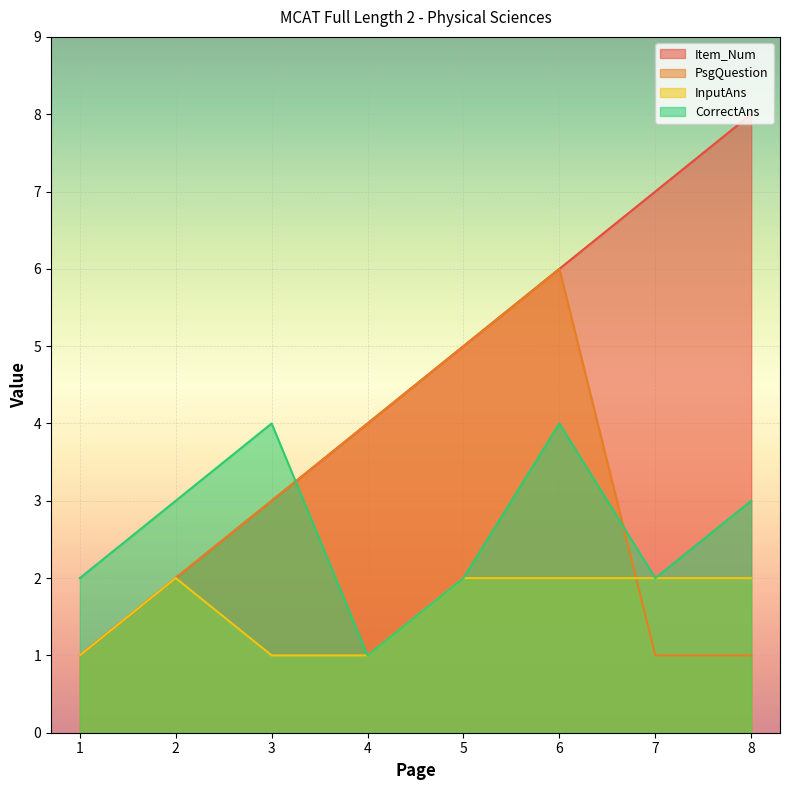

True or false: CorrectAns and InputAns cross at least once.

False